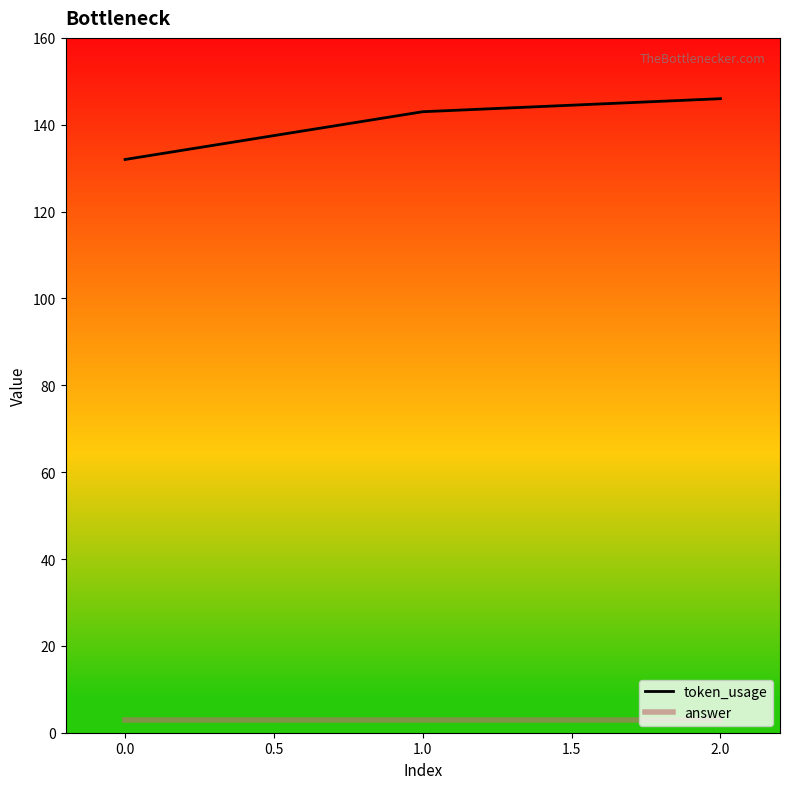

Is the value of answer at 2.0 greater than the value of token_usage at 1.0?

No